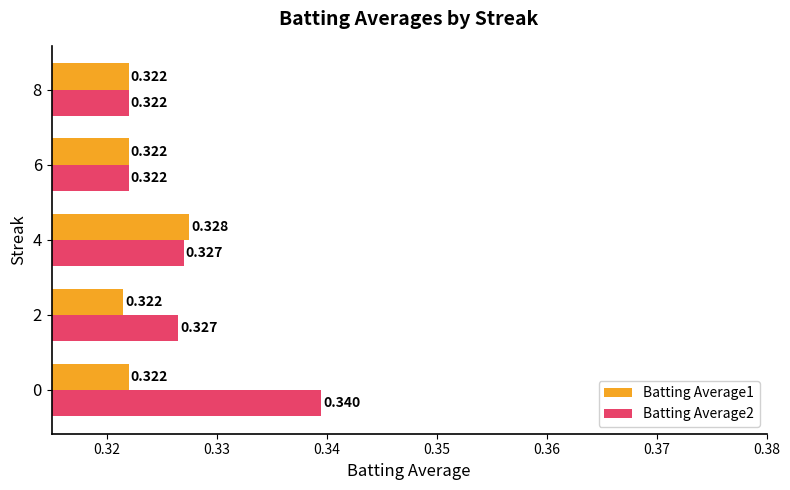

What are all the series names shown in the legend?

Batting Average1, Batting Average2